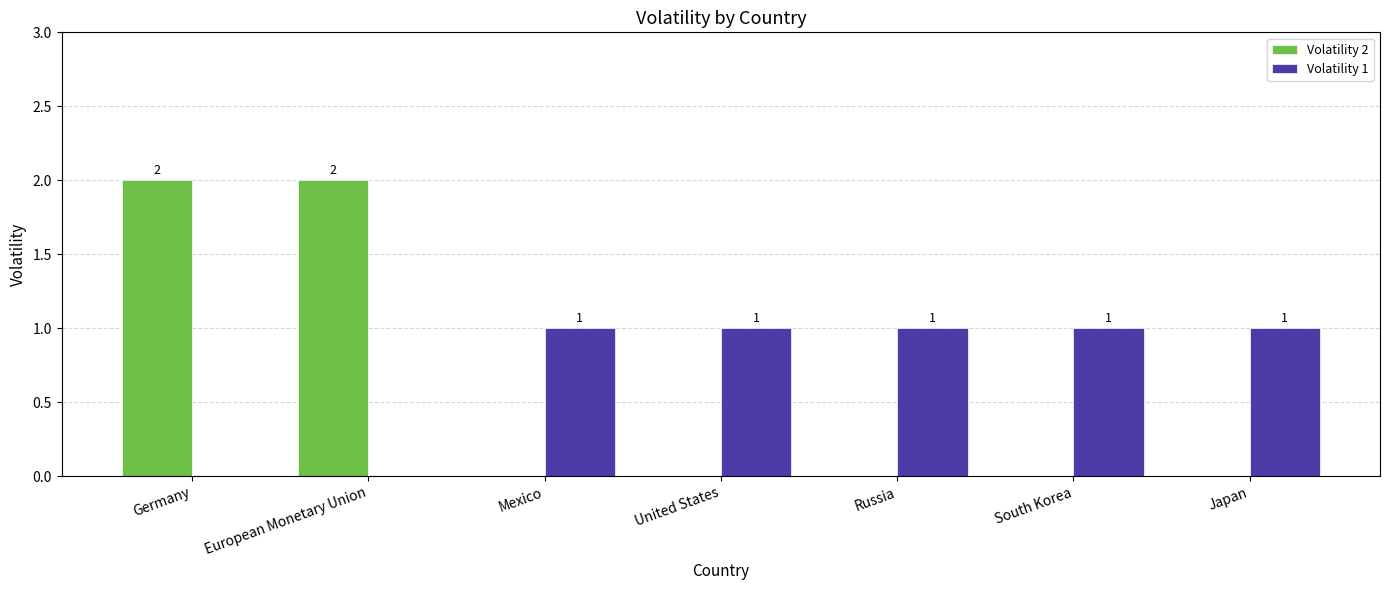

How many Volatility 2 values are between 0 and 2?

7